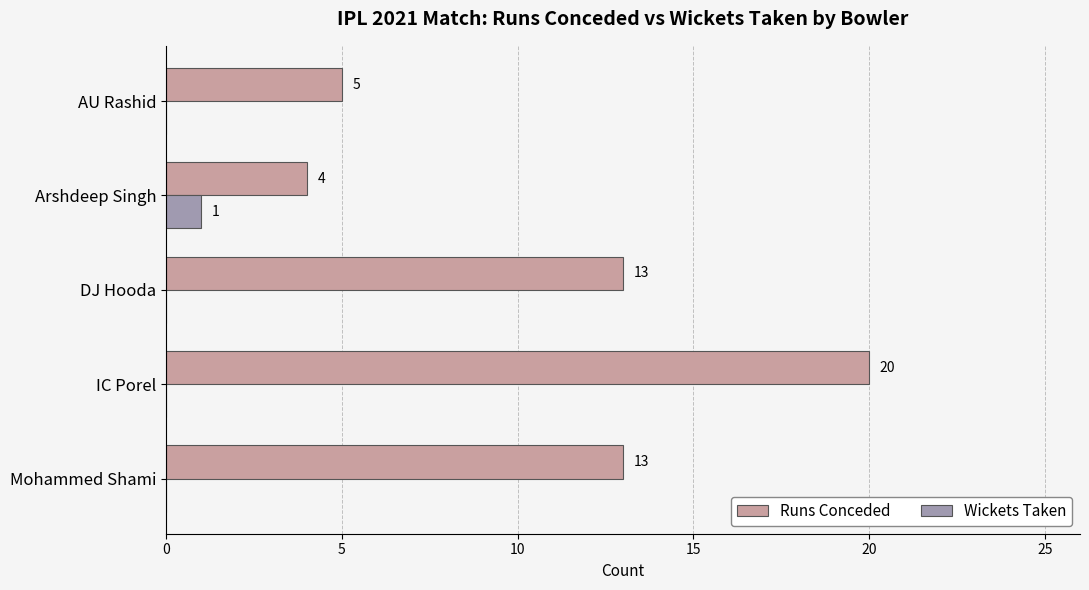

The Runs Conceded series shows 13 at DJ Hooda. True or false?

True